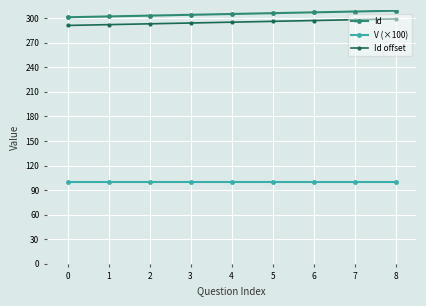

What is the spread (max minus min) of values at 6?

207